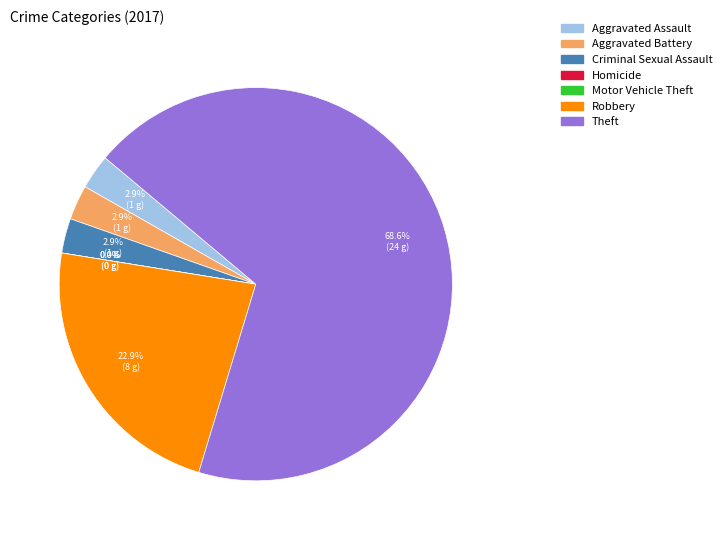

What is the largest slice in the pie chart?

Theft